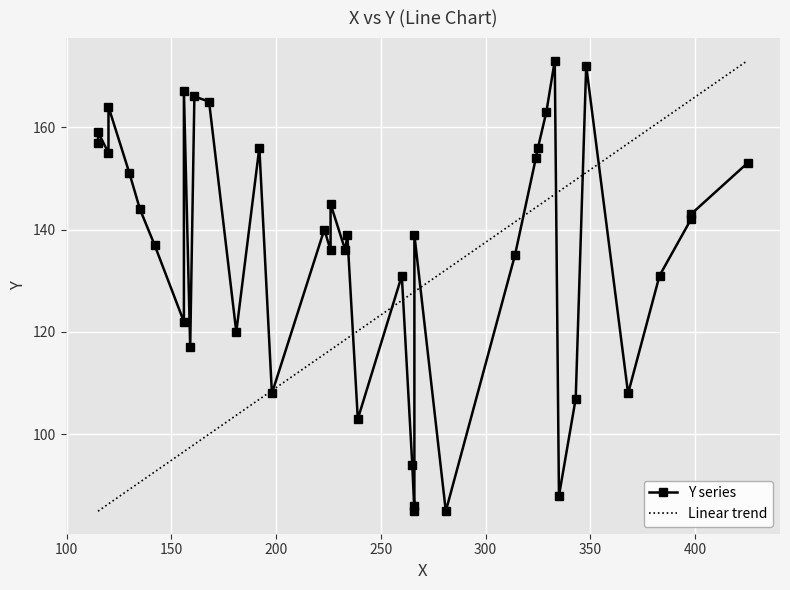

What is the sum of the values at 233 and 198?

244